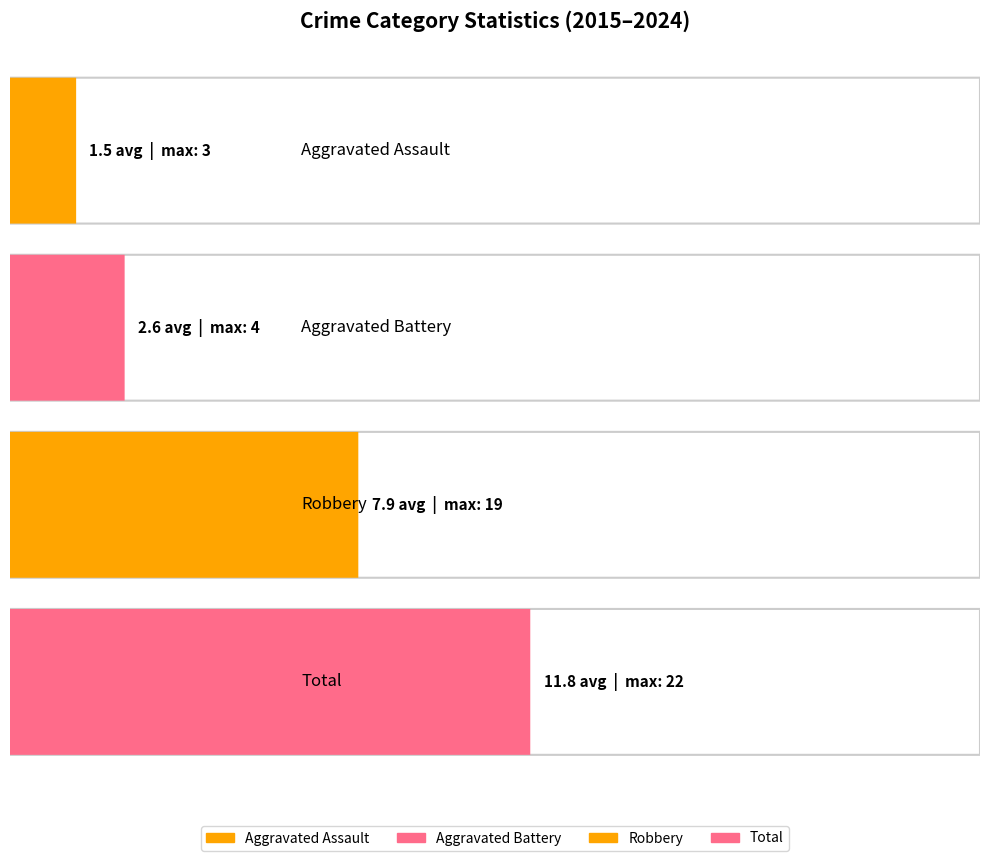

At 2016, list the series in order from largest to smallest.

Total, Robbery, Aggravated Battery, Aggravated Assault